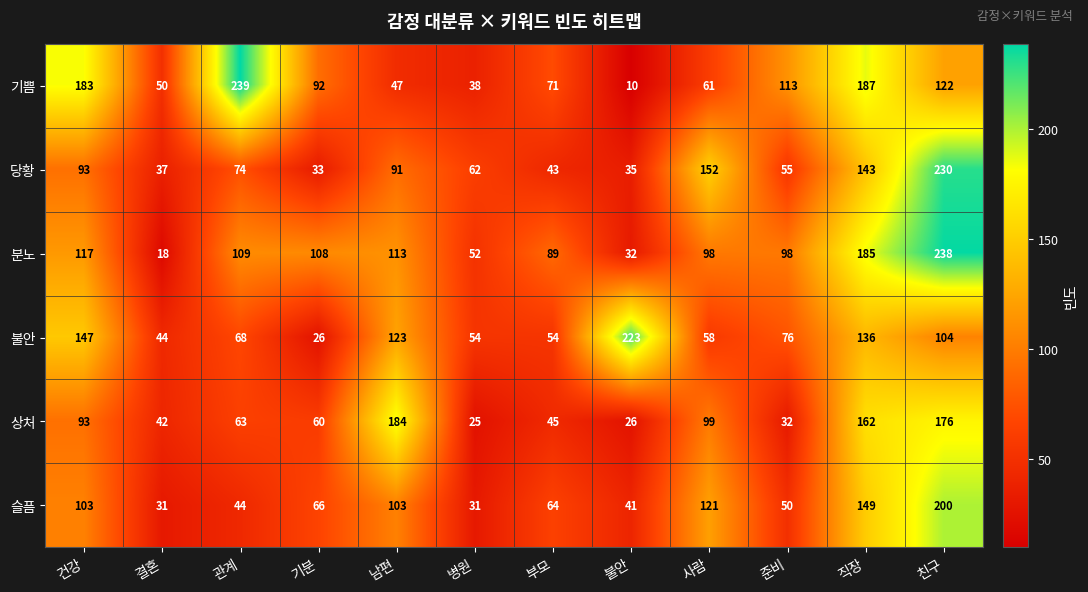

The 슬픔 series shows 103 at 남편. True or false?

True